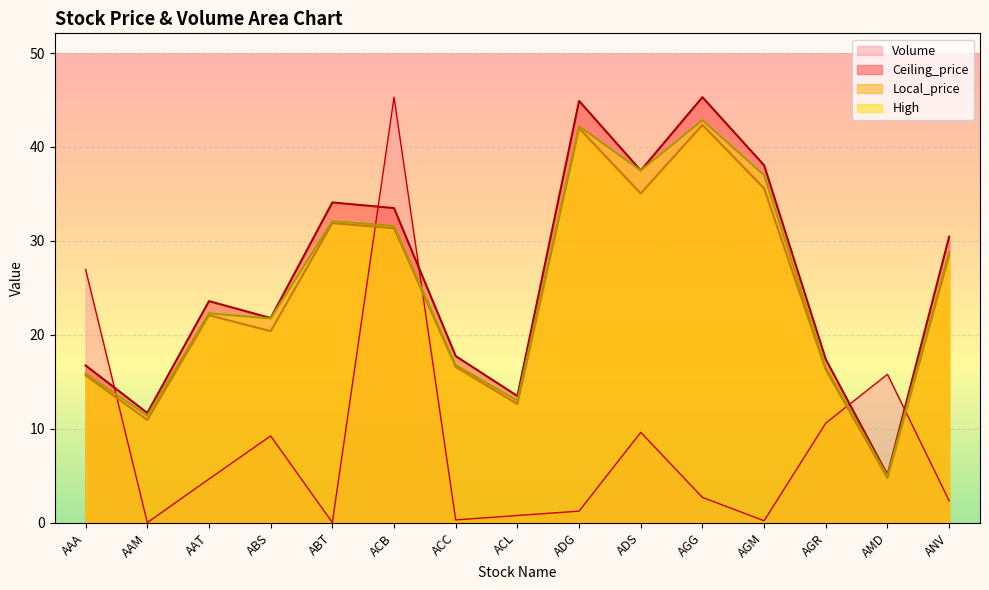

What position from the right is AMD?

2